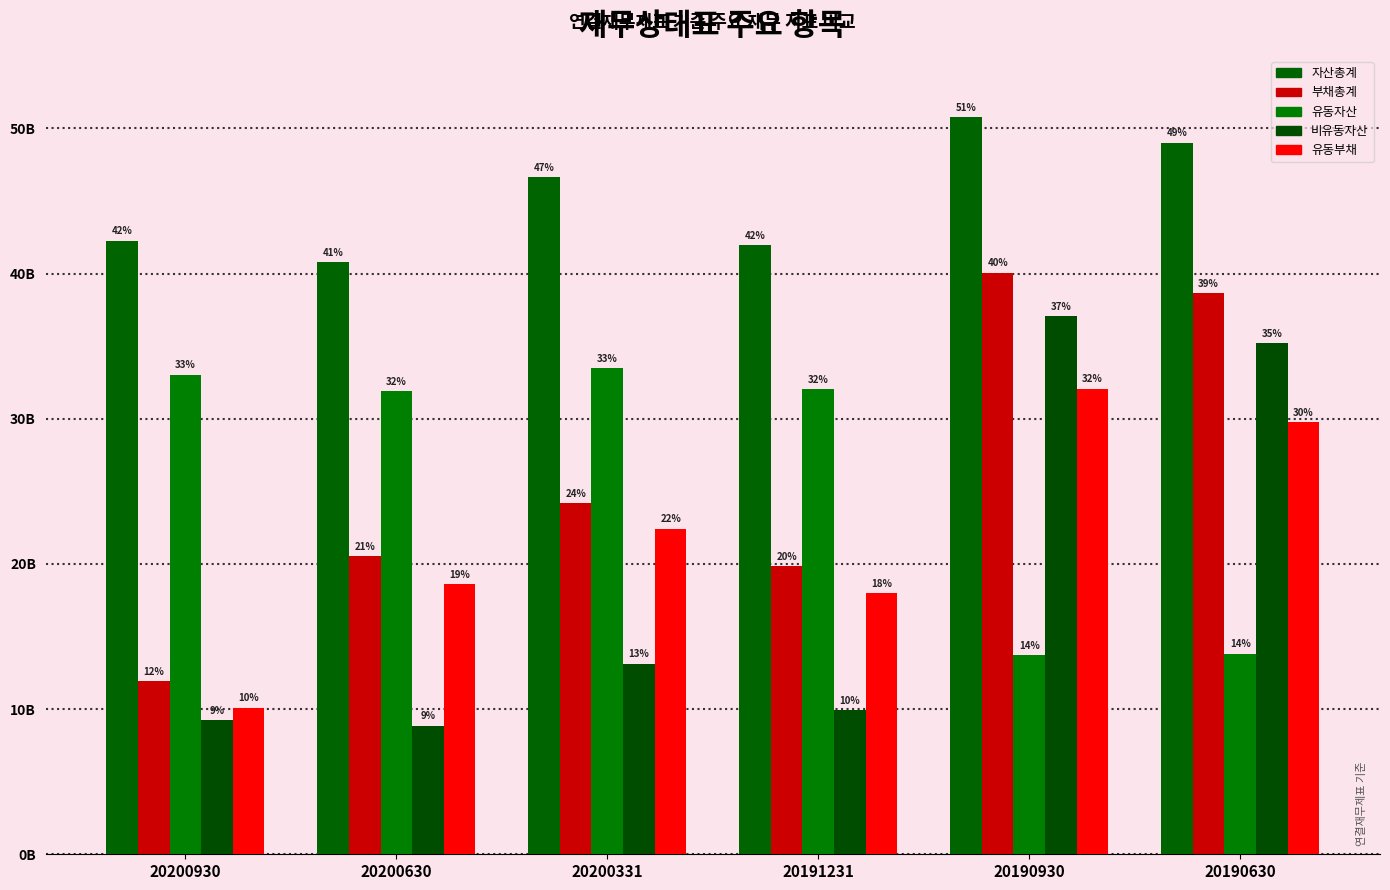

Does the chart contain any negative values?

No